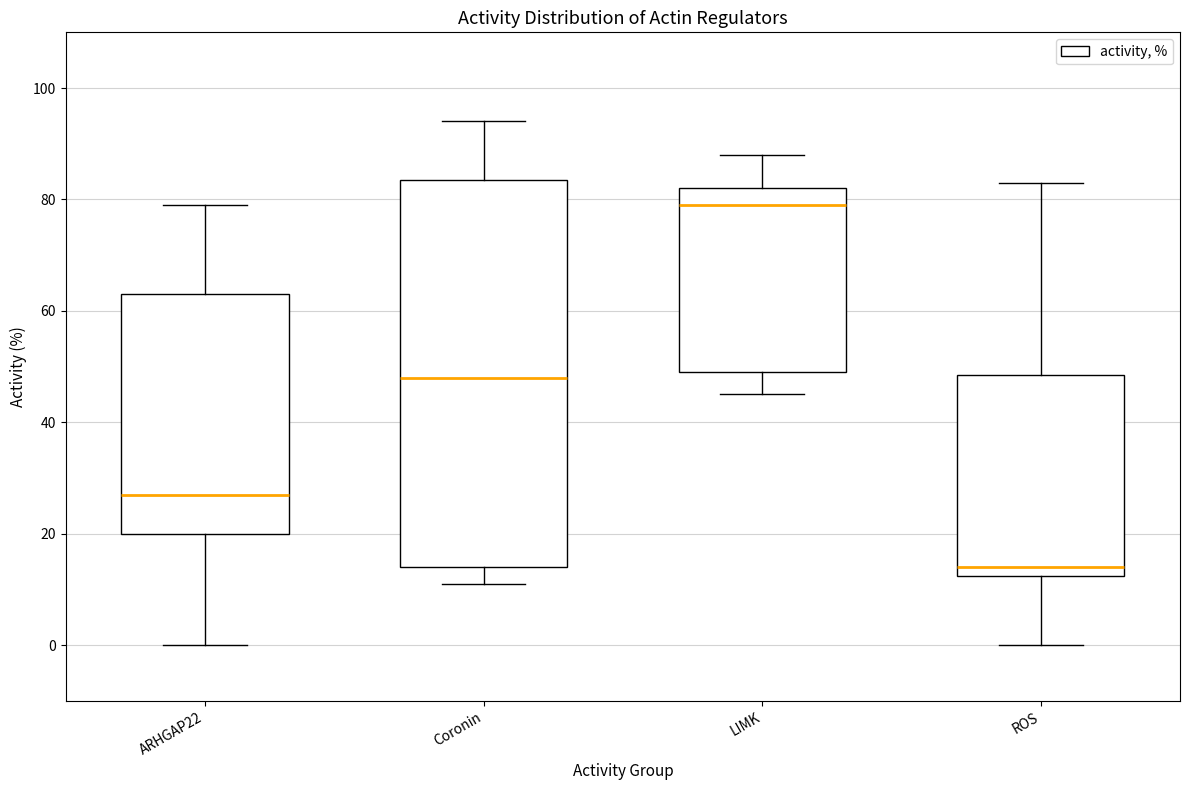

Which box has the lowest median line?

ROS